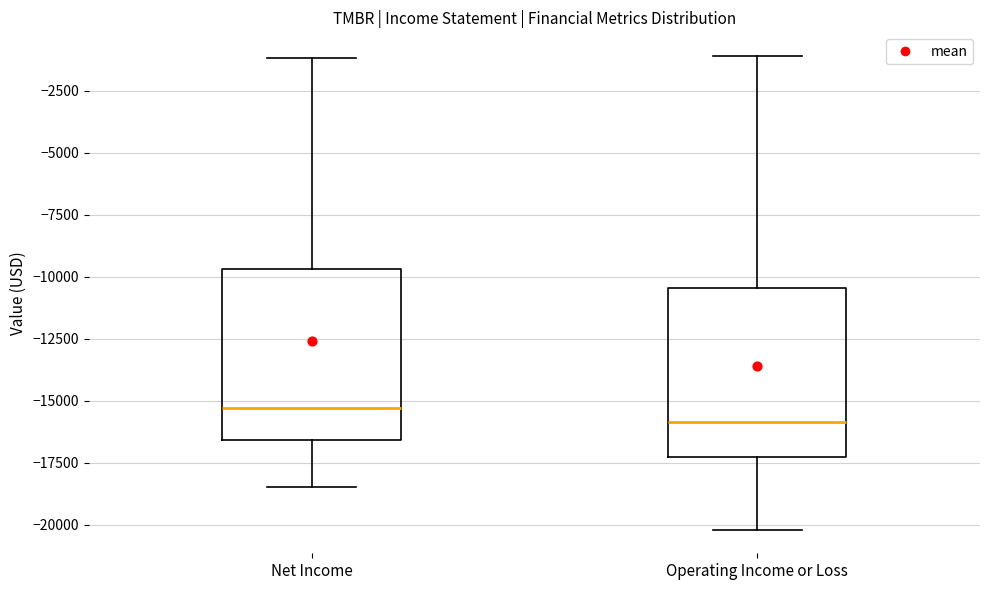

Reading left to right, read every box against the y-axis: the position of its median line, the range the box covers, and the ends of its whiskers. The values are not printed on the chart, so give them approximately, as read against the axis.

Net Income: median -15500, box -16500 to -9500, whiskers -18500 to -1000
Operating Income or Loss: median -16000, box -17500 to -10500, whiskers -20000 to -1000